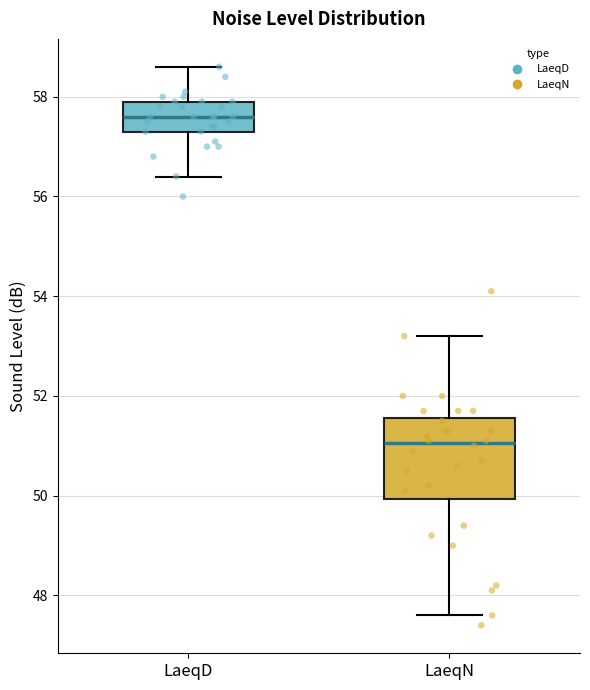

Which box is the tallest, from its lower edge to its upper edge?

LaeqN